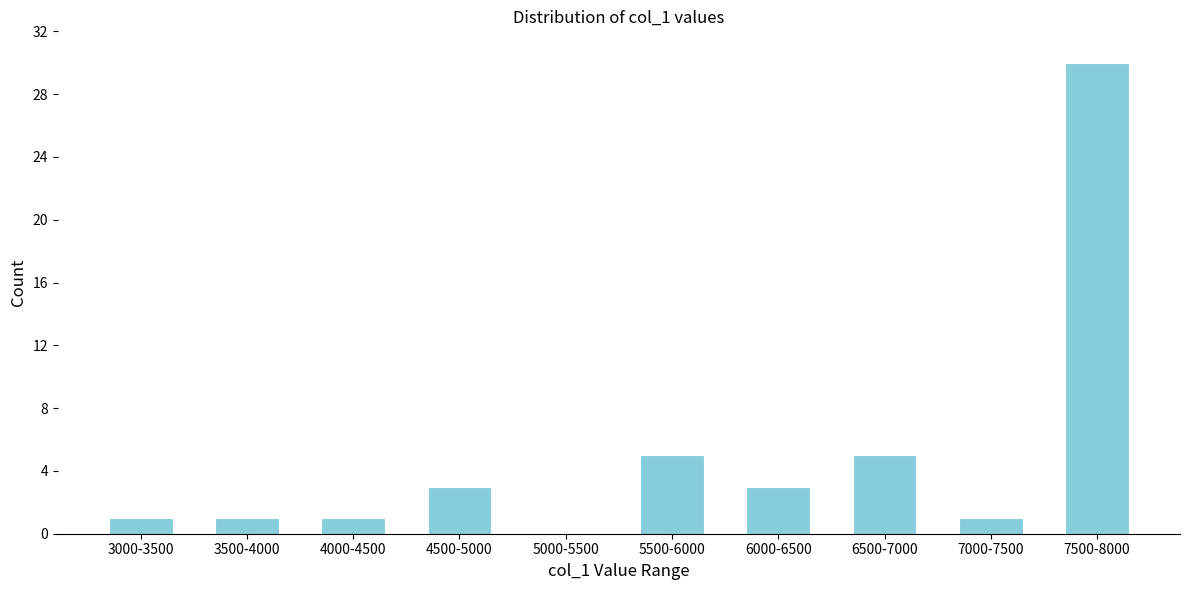

Reading left to right, transcribe all the data shown in this chart.

3000-3500=1	3500-4000=1	4000-4500=1	4500-5000=3	5000-5500=0	5500-6000=5	6000-6500=3	6500-7000=5	7000-7500=1	7500-8000=30